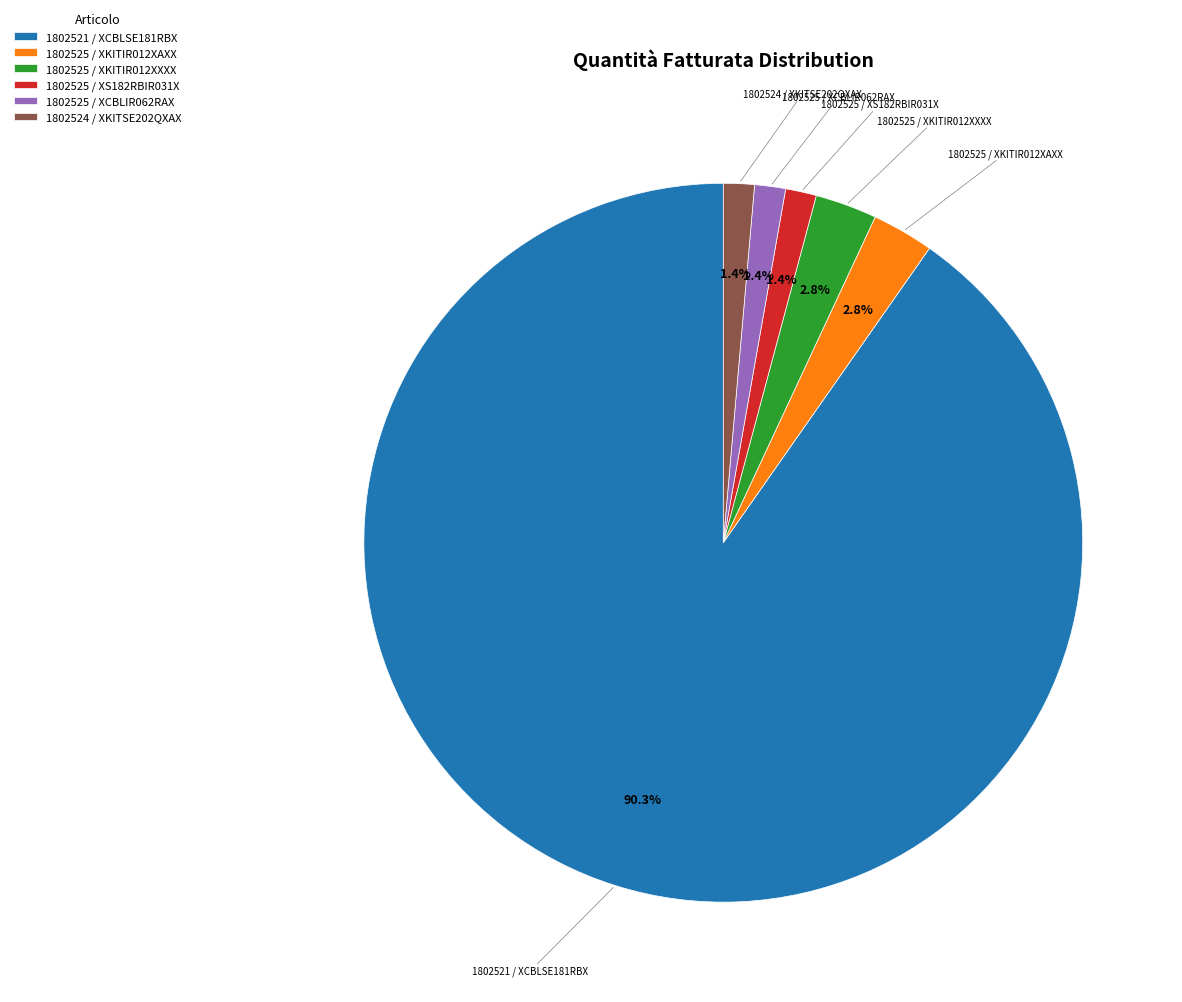

Is it true that 1802521 / XCBLSE181RBX is 95% of the pie?

False